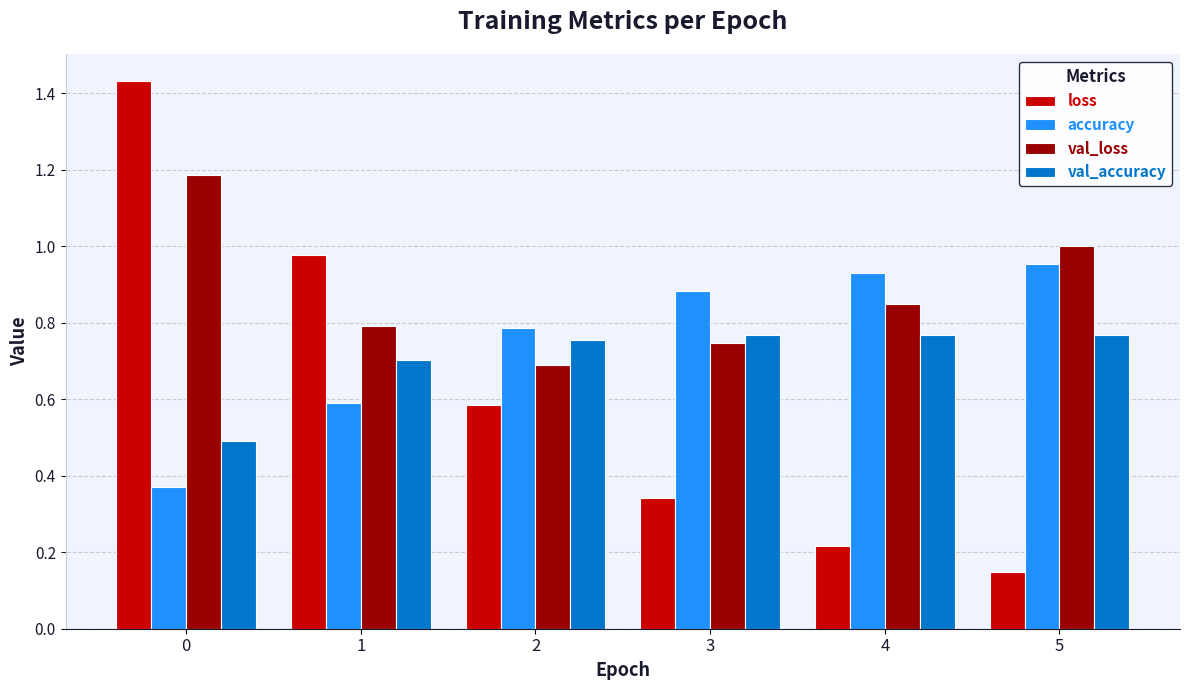

What is the difference between the maximum and minimum values in the accuracy series?

0.6